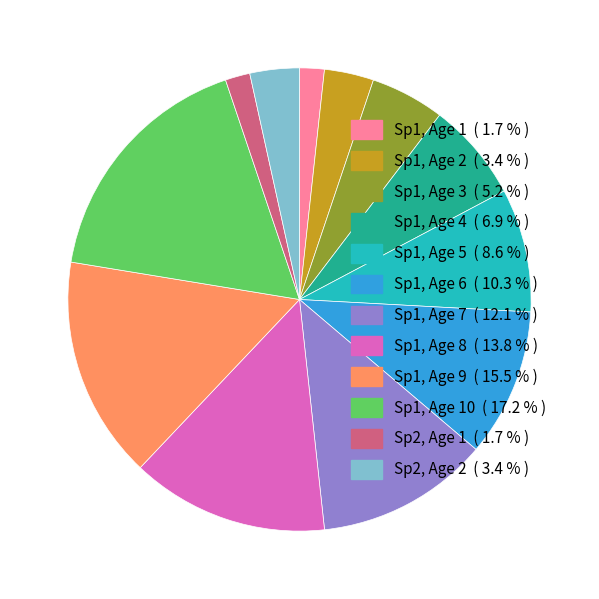

Count the number of slices in the pie.

12